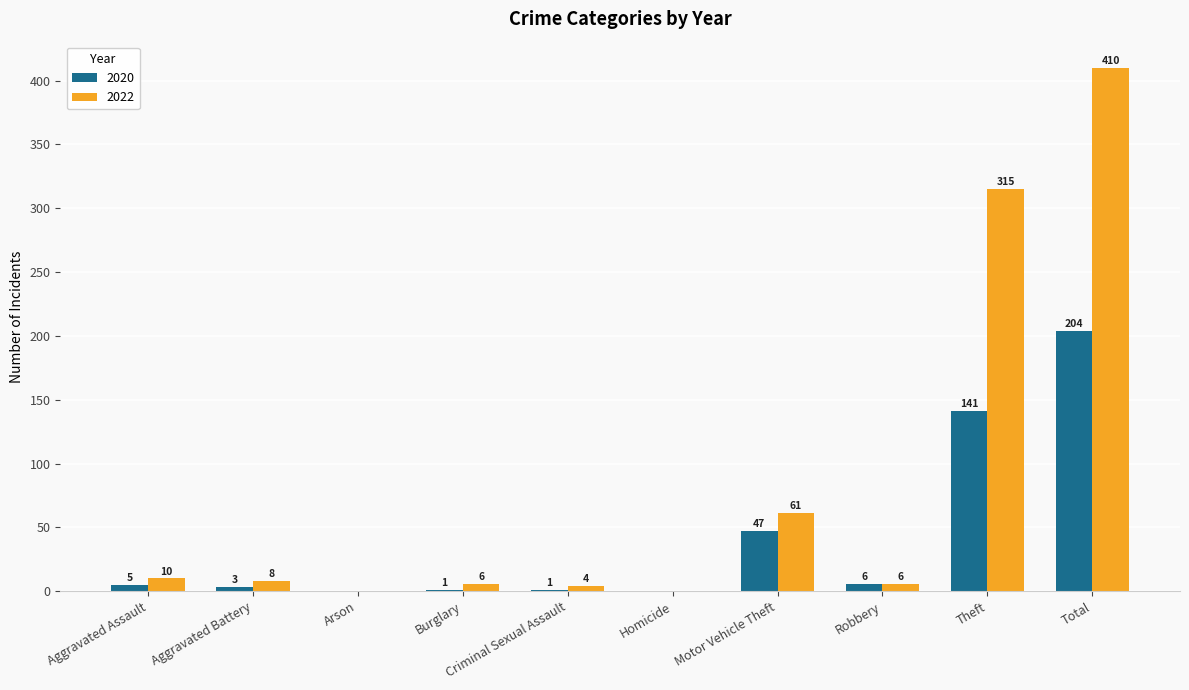

Which series changed the most between Homicide and Total?

2022